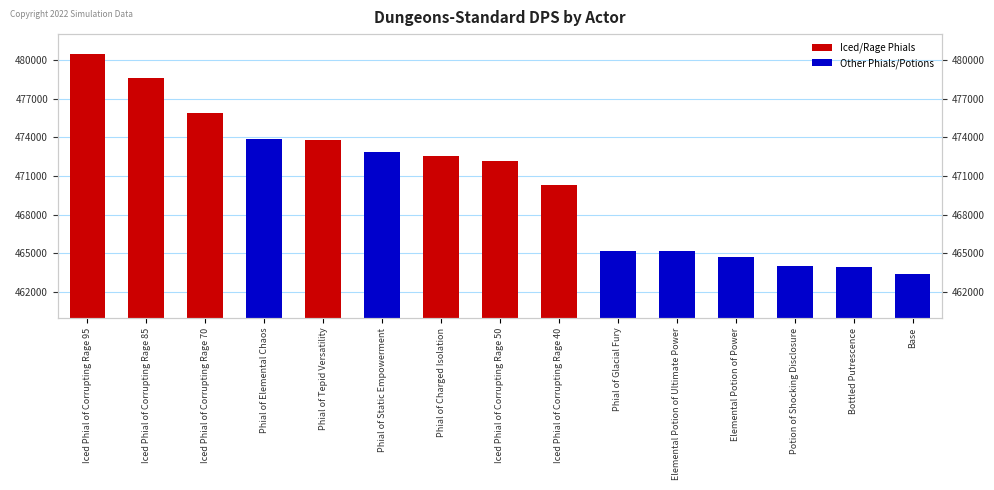

How many bars are there in total?

15